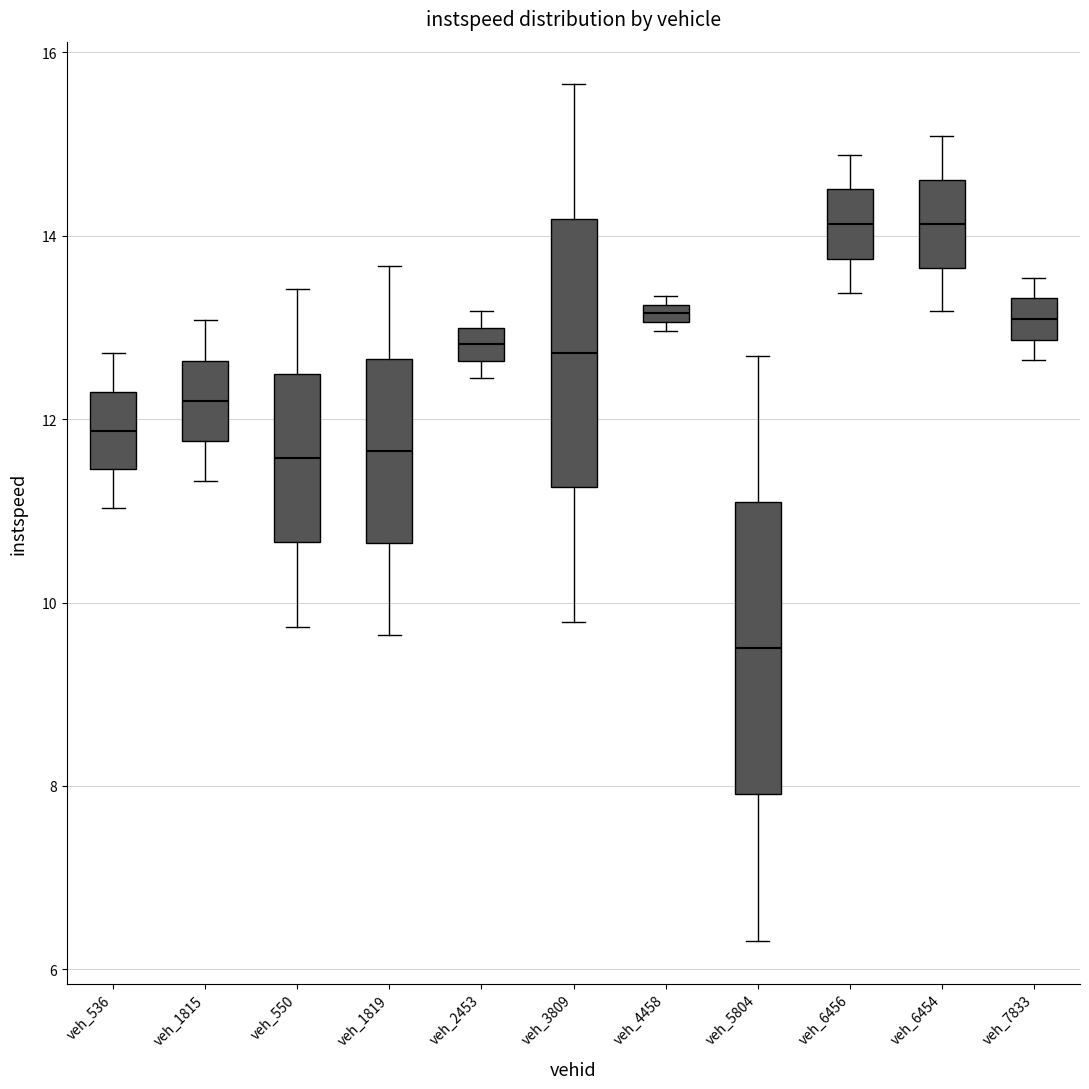

Where does the lower whisker of the box for veh_7833 end on the y-axis? The values are not printed on the chart, so give them approximately, as read against the axis.

12.6